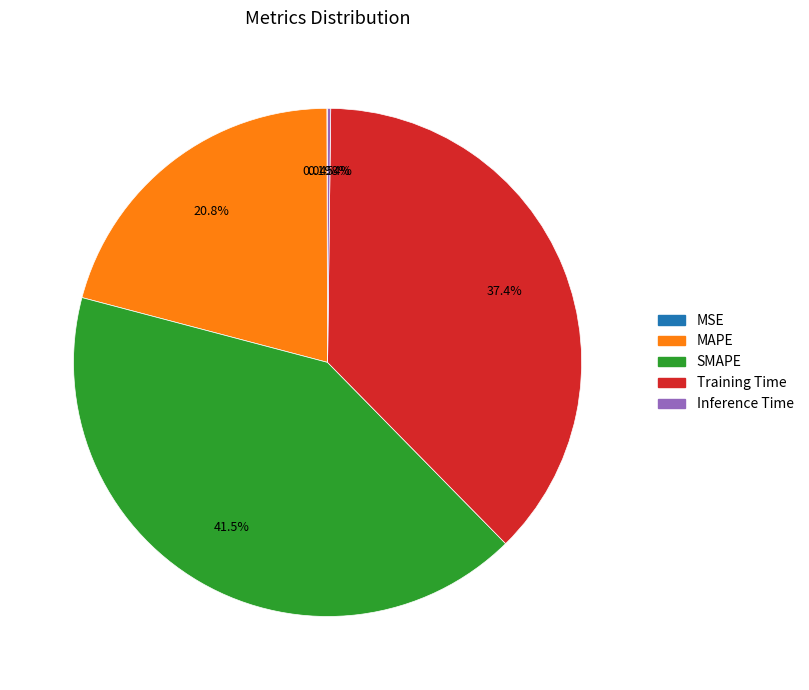

To the nearest percent, what percentage of the pie is MAPE?

21%